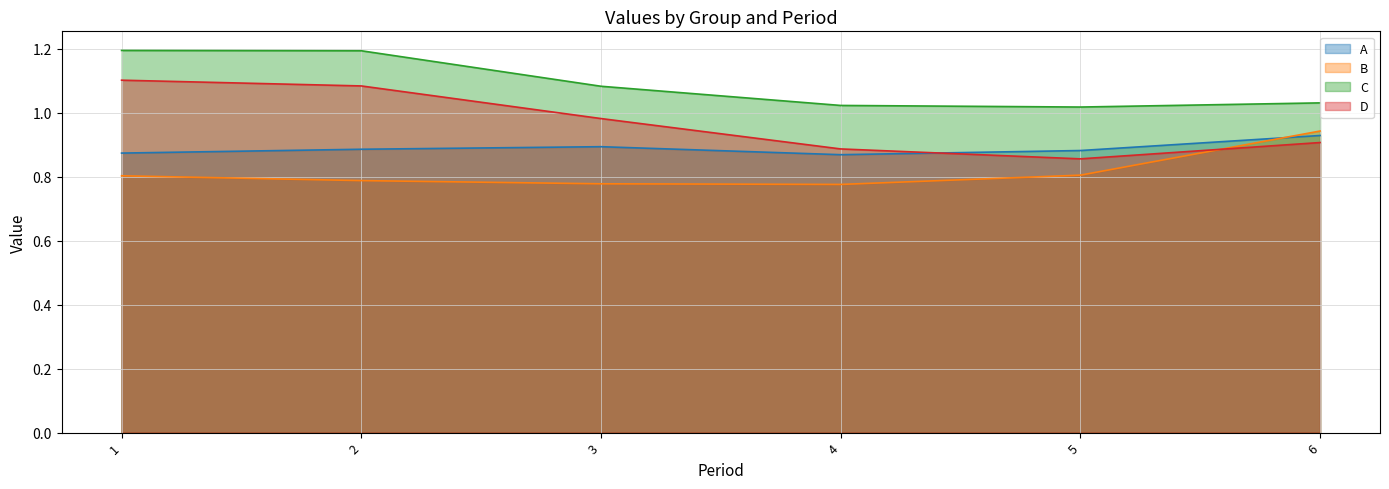

Rank the series at 6 from highest to lowest value.

C, B, A, D